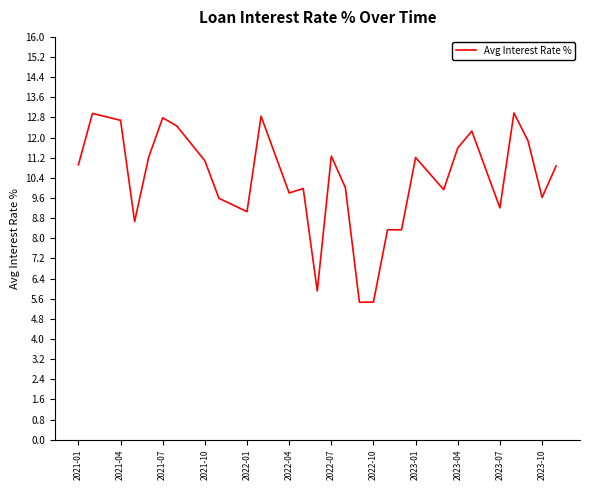

What is the average value?

10.4